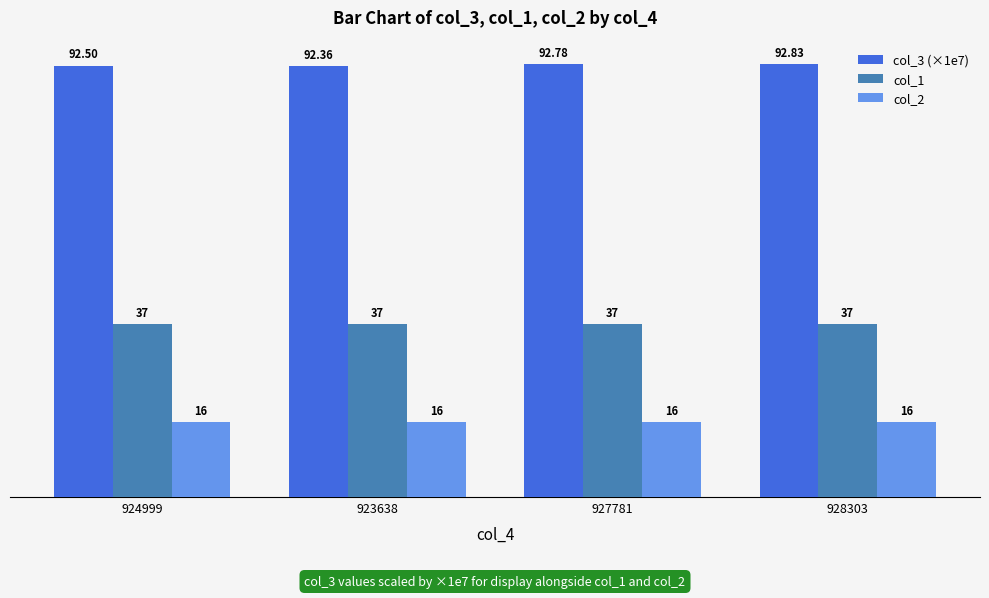

What are all the series names shown in the legend?

col_3 (×1e7), col_1, col_2